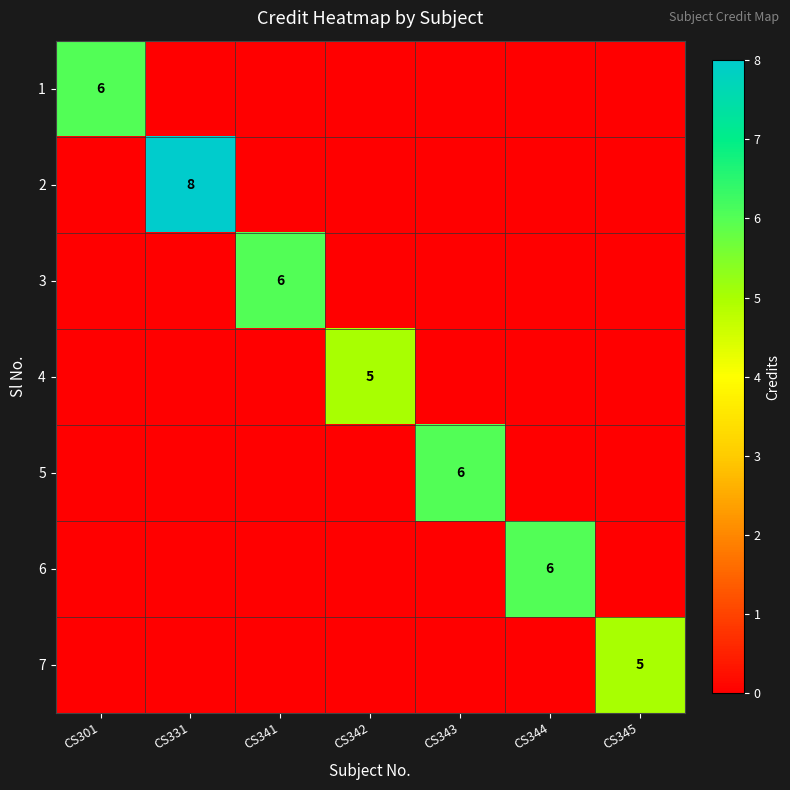

Read the 1 value at CS301.

6